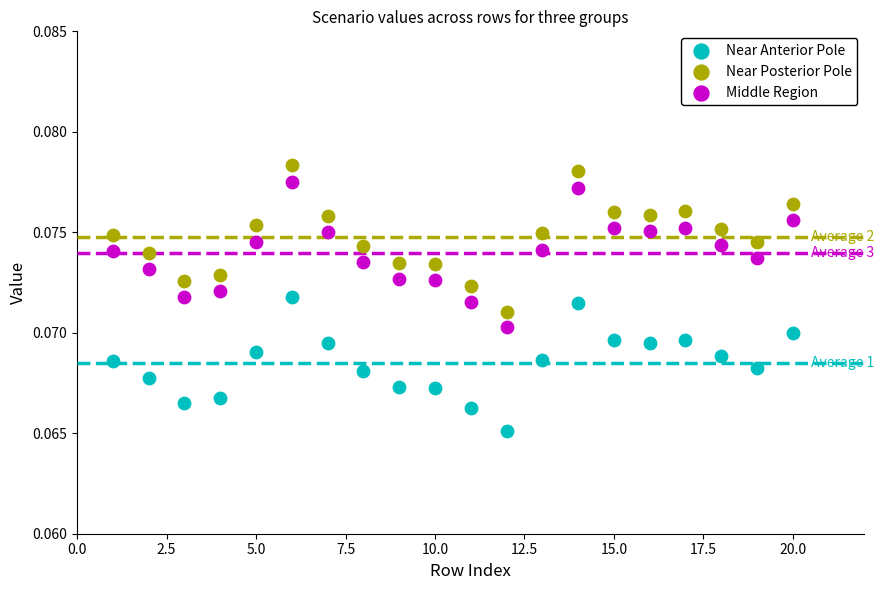

Across all data points, what is the range of X values (max minus min)?

19.0